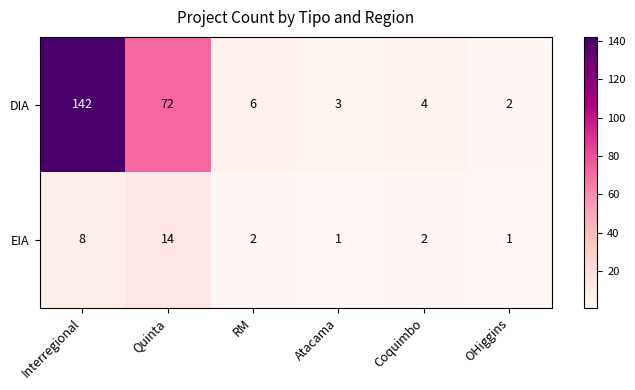

Reading left to right, list all the values displayed in this chart.

DIA: 142	72	6	3	4	2
EIA: 8	14	2	1	2	1